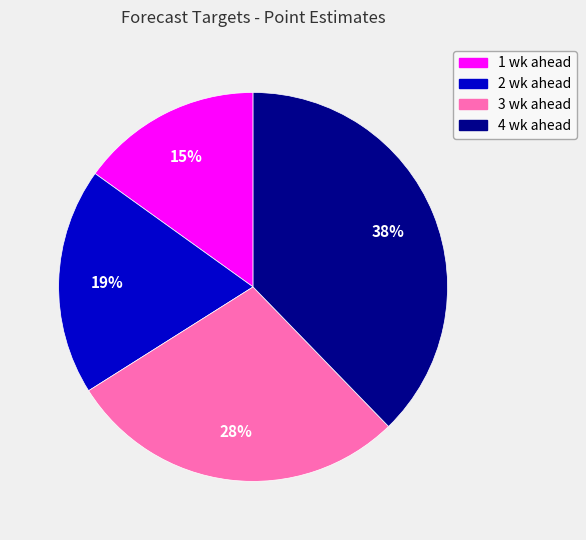

Is the sum of 3 wk ahead and 4 wk ahead greater than half?

Yes